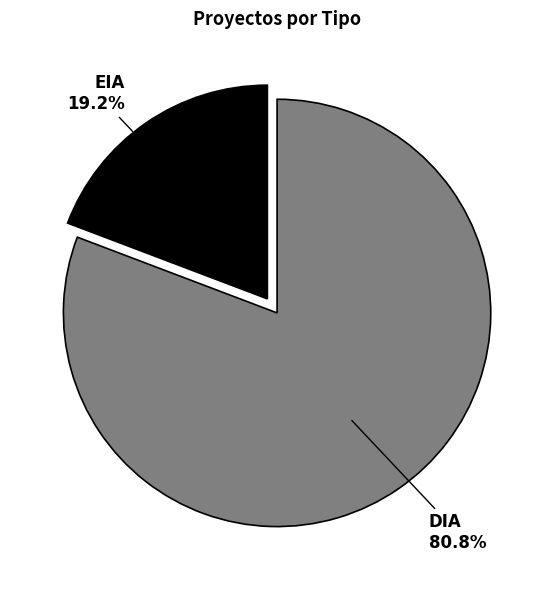

Rank the categories by value from lowest to highest.

EIA, DIA